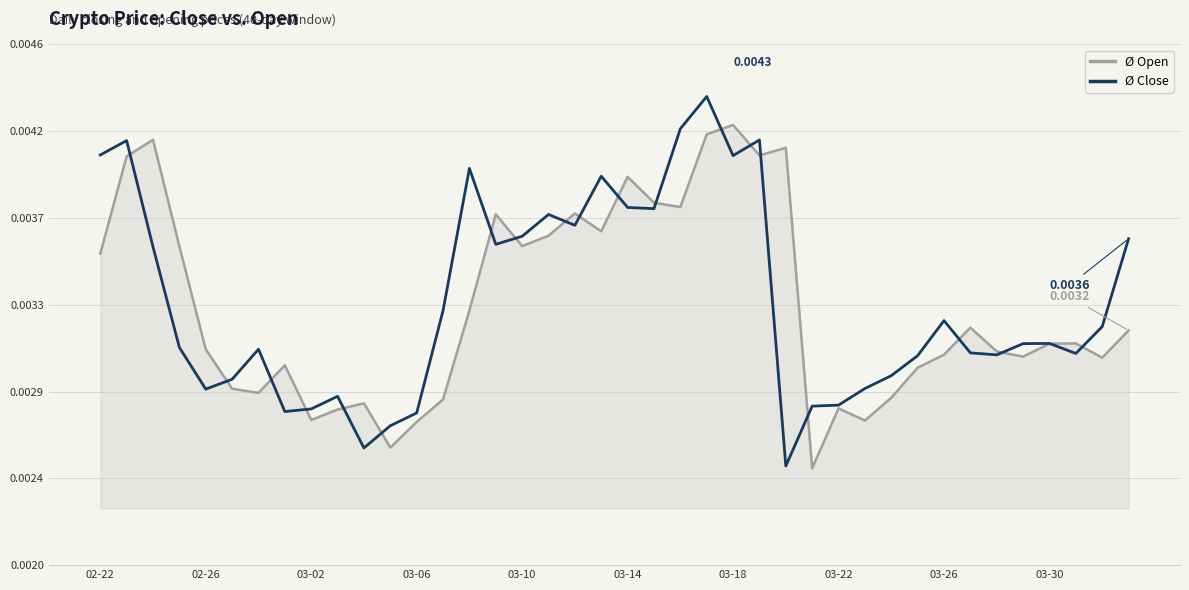

What are all the series names shown in the legend?

Ø Open, Ø Close